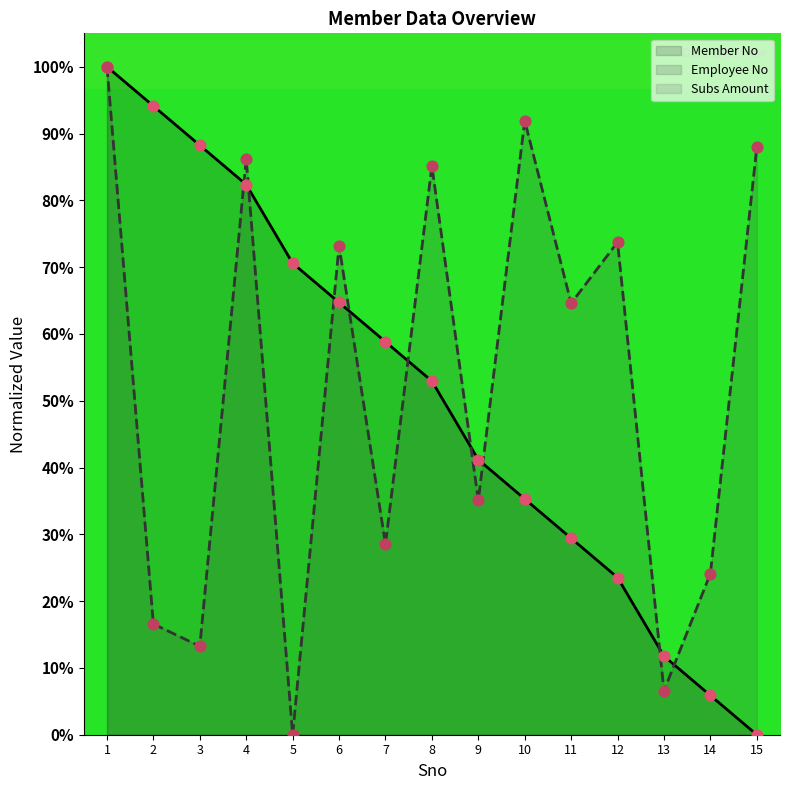

Which series has the widest spread of Y values?

Member No